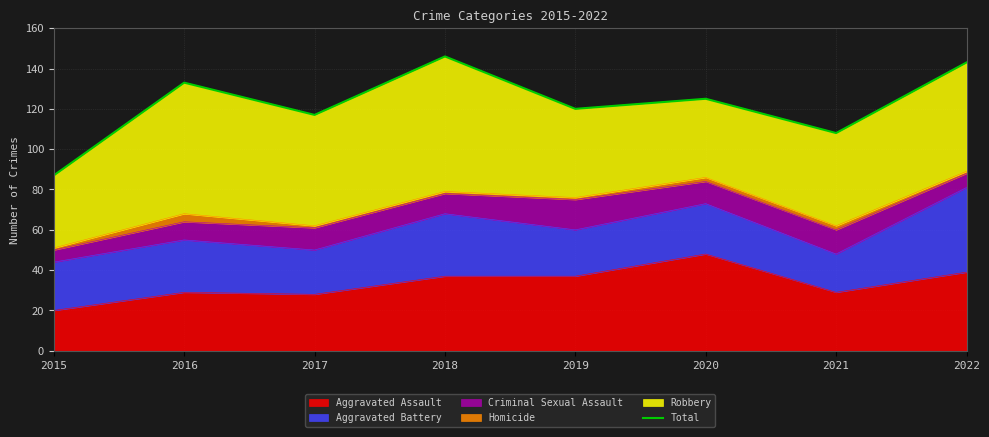

True or false: the data shows 133 at 2016.

True